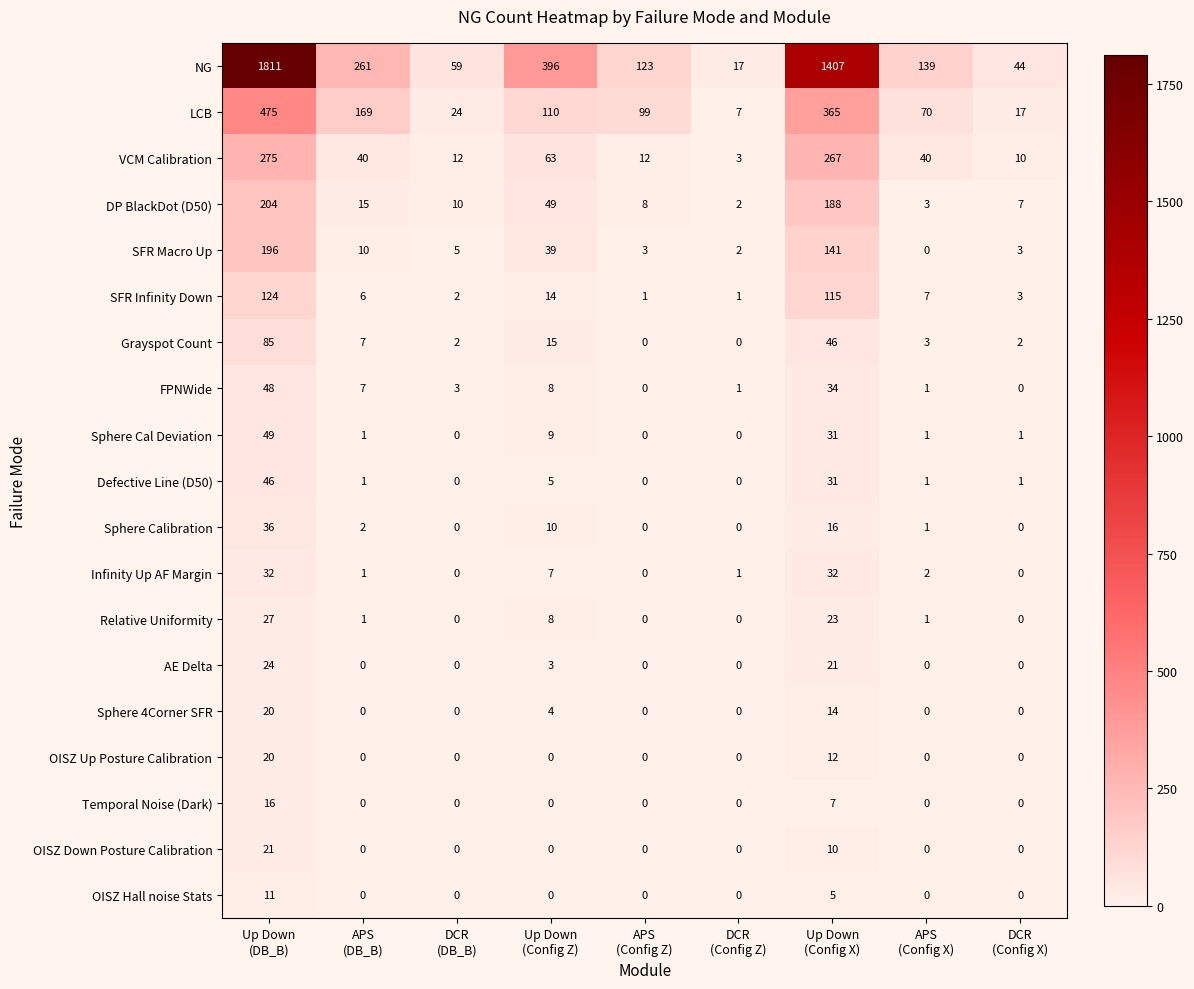

What is the sum of all SFR Infinity Down values?

273